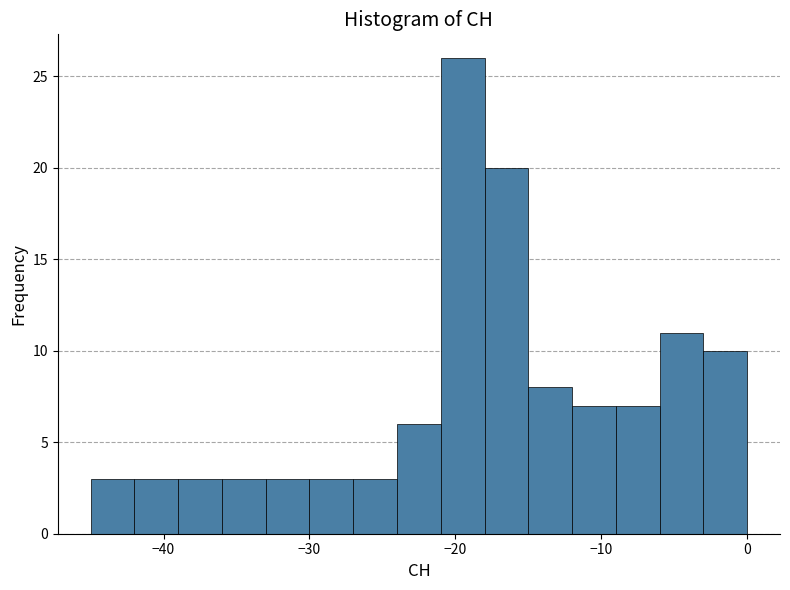

Around what value on the x-axis is the tallest bar? Give the approximate position of its centre, as read against the axis.

-19